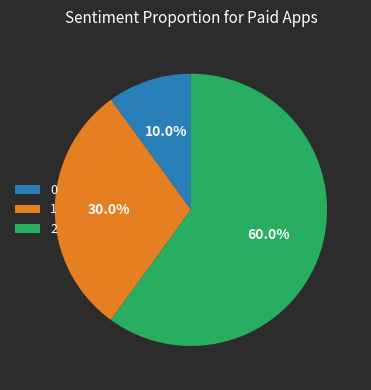

The 1 slice represents 30% of the pie. True or false?

True